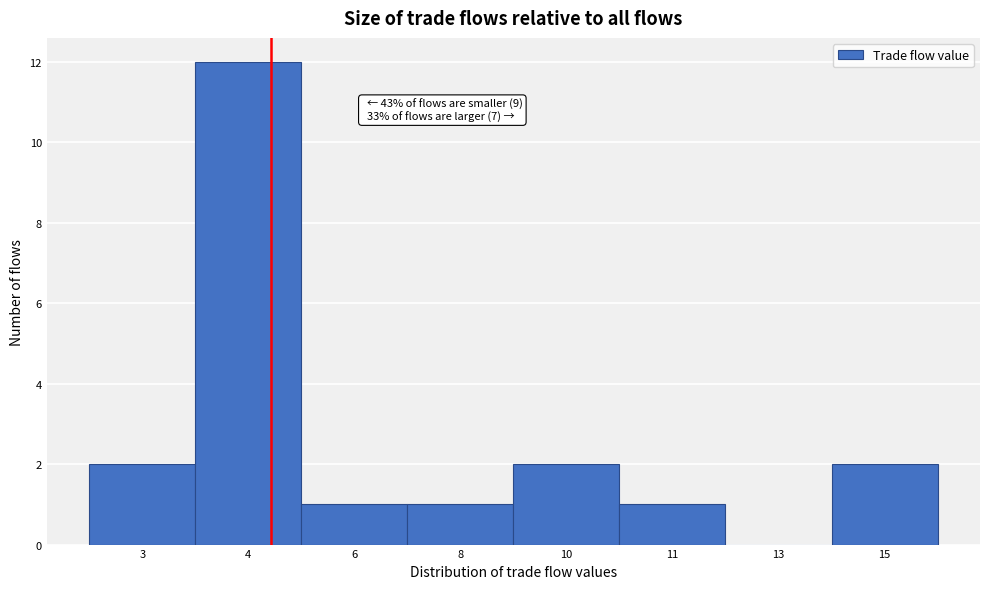

Reading right to left, extract all data points from this chart.

15=2	13=0	11=1	10=2	8=1	6=1	4=12	3=2